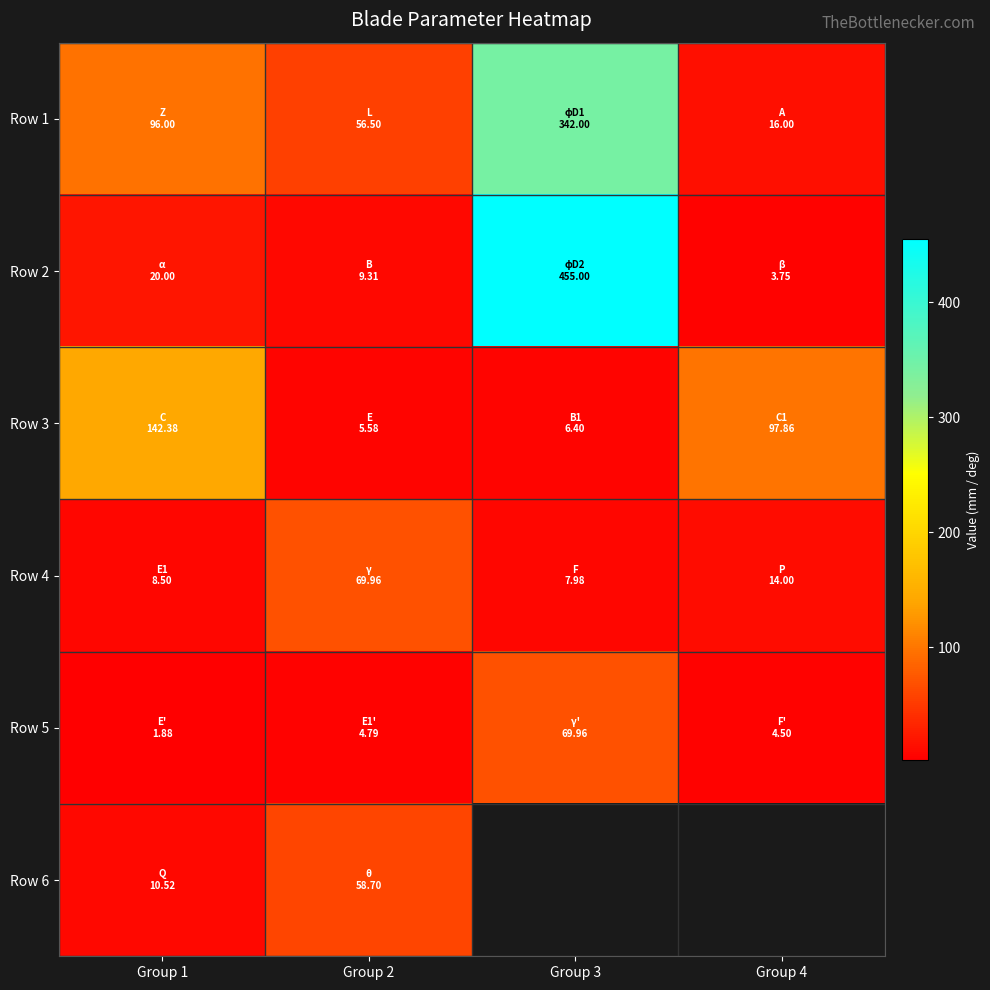

What is the sum of all Row 3 values?

252.2